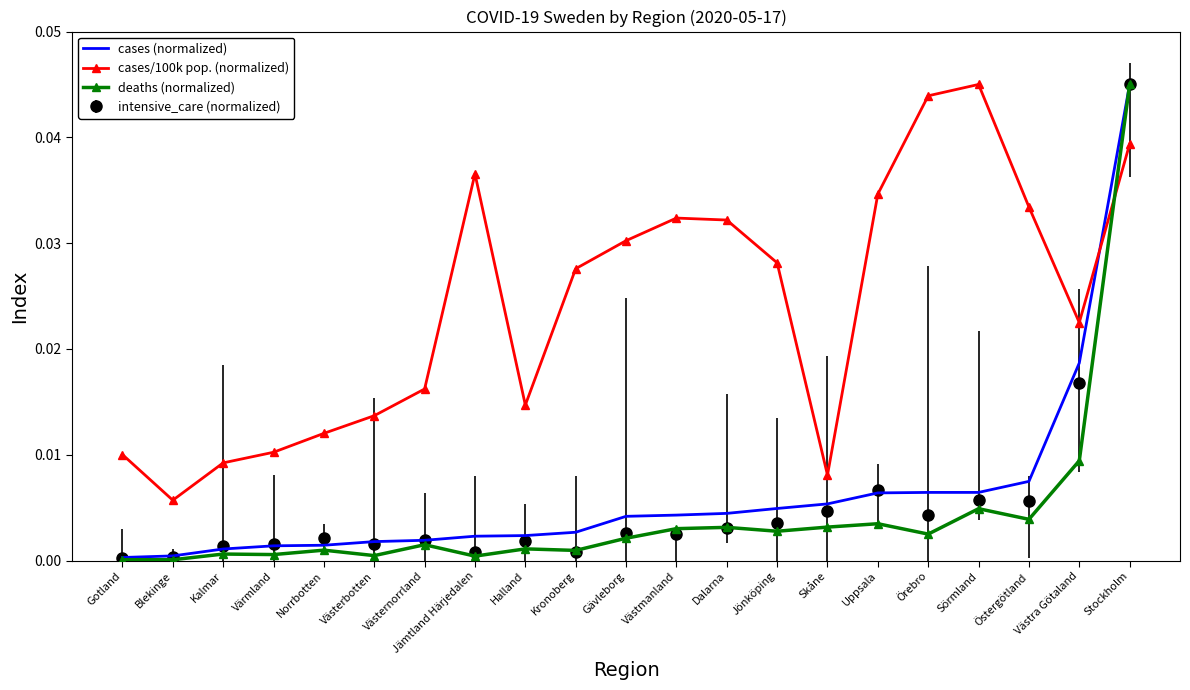

Is the value of cases/100k pop. (normalized) at Blekinge greater than the value of cases (normalized) at Östergötland?

No